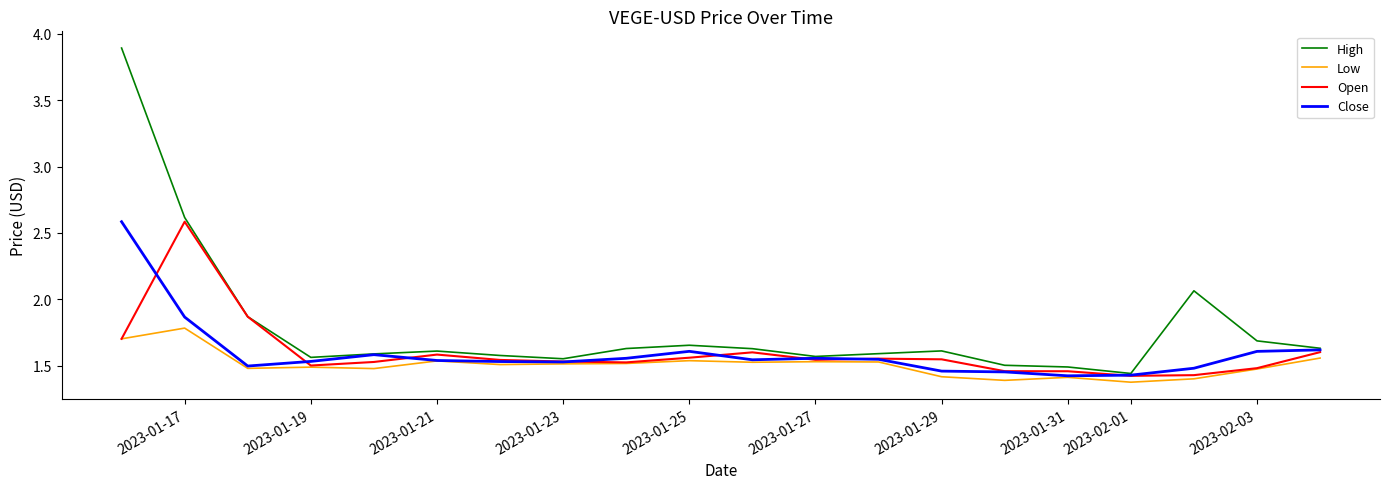

Is this an area chart (filled region under the line)?

No